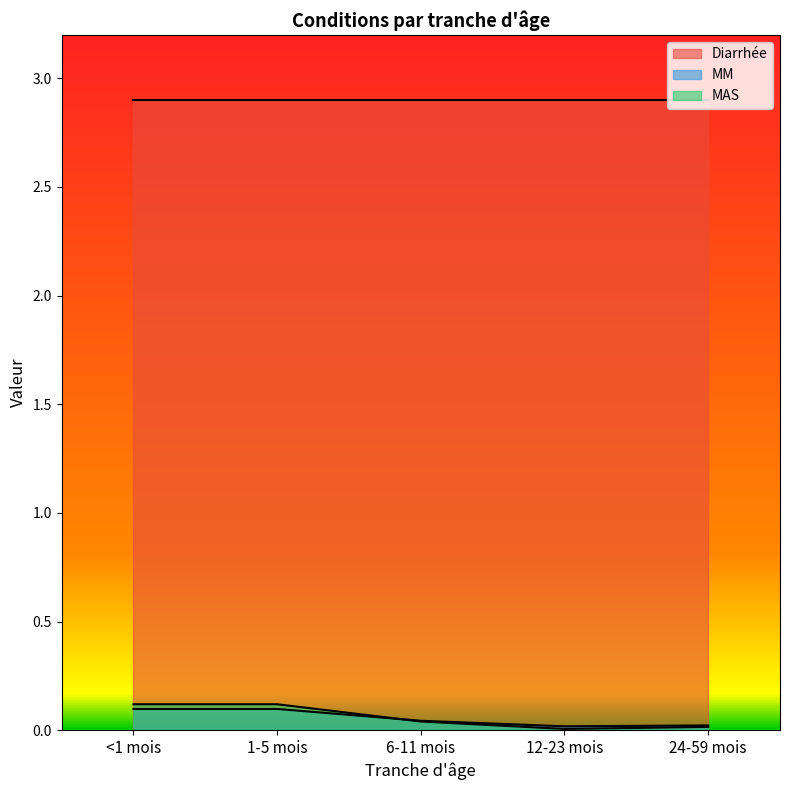

Rank the categories by MM value from lowest to highest.

12-23 mois, 24-59 mois, 6-11 mois, <1 mois, 1-5 mois